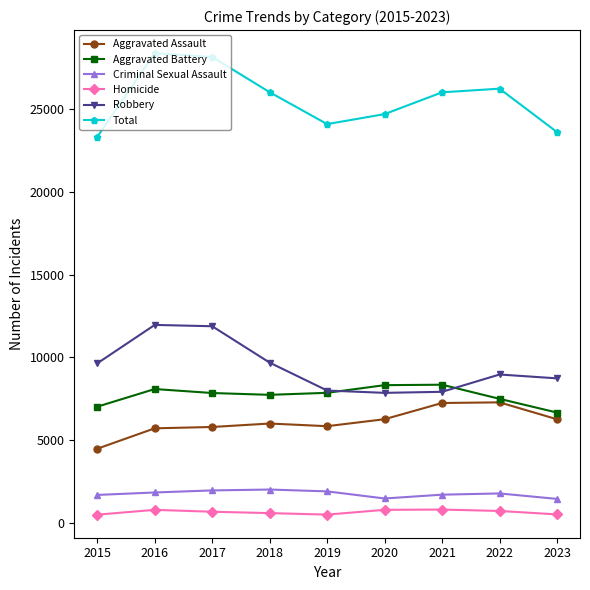

What is the sum of all Total values?

230520